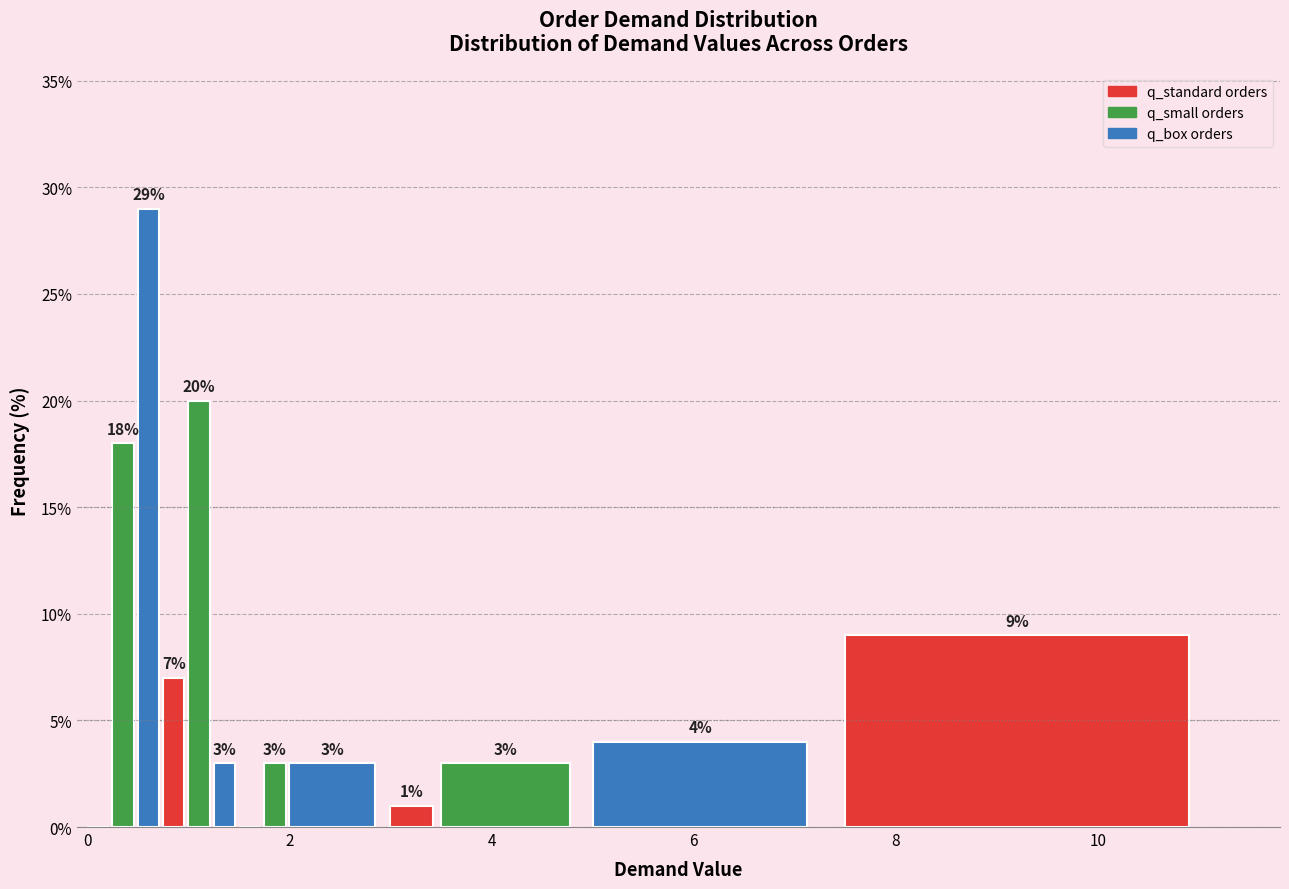

Around what value on the x-axis is the tallest bar? Give the approximate position of its centre, as read against the axis.

0.6